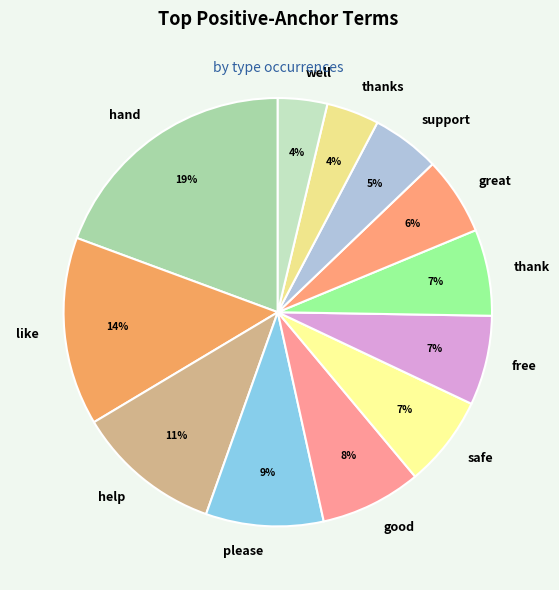

Count the number of slices in the pie.

12